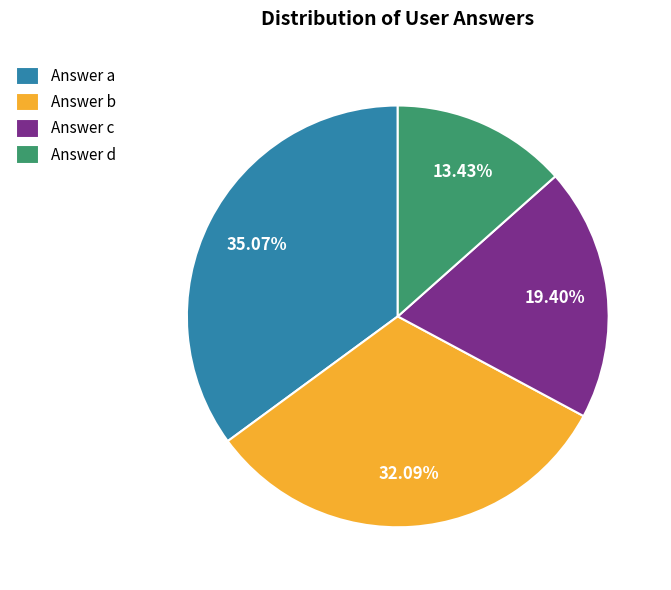

Rank the categories by value from lowest to highest.

Answer d, Answer c, Answer b, Answer a